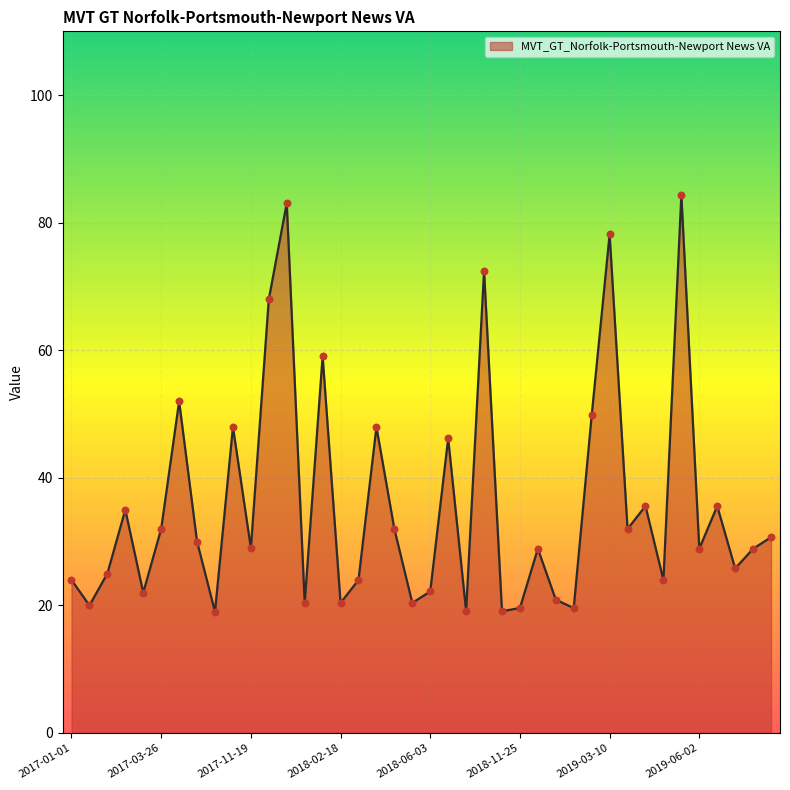

What is the minimum value shown in the chart?

19.0